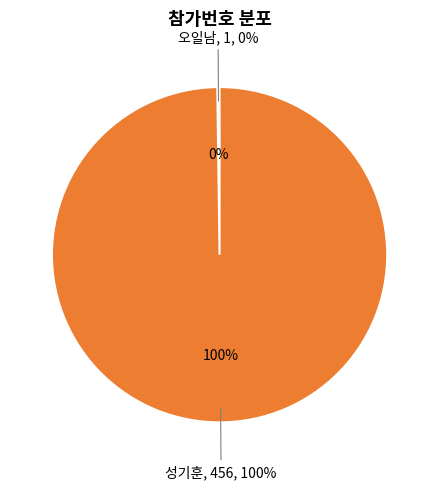

What is the change in value from 오일남 to 성기훈?

+455